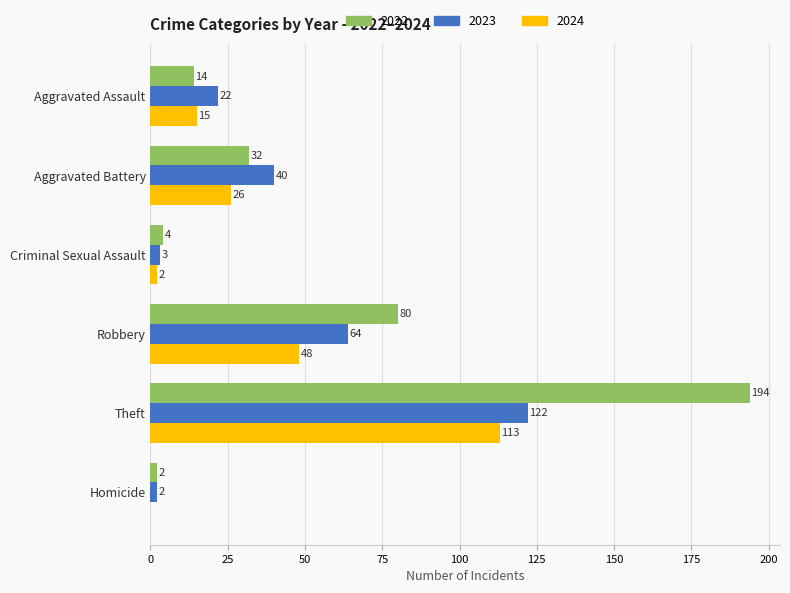

Is it true that 2022 equals 17 at Aggravated Battery?

False